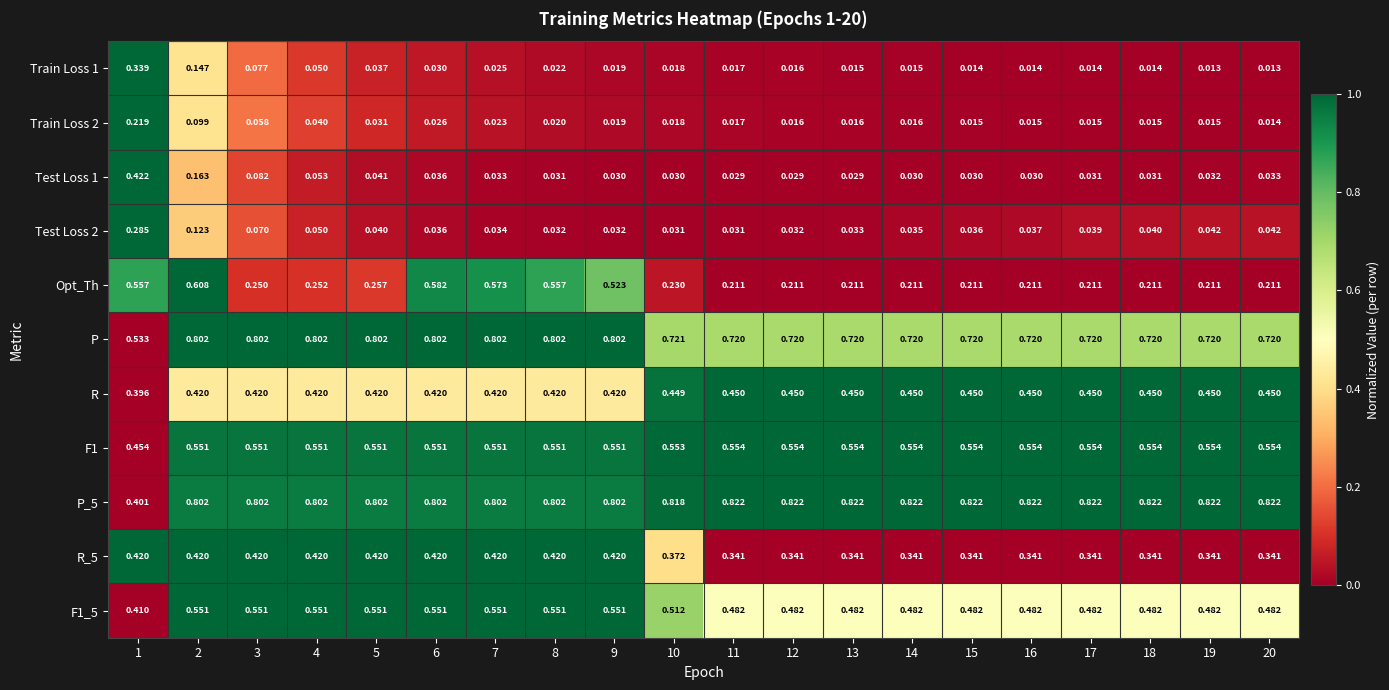

Is the value of F1_5 at 15 greater than the value of R_5 at 11?

Yes